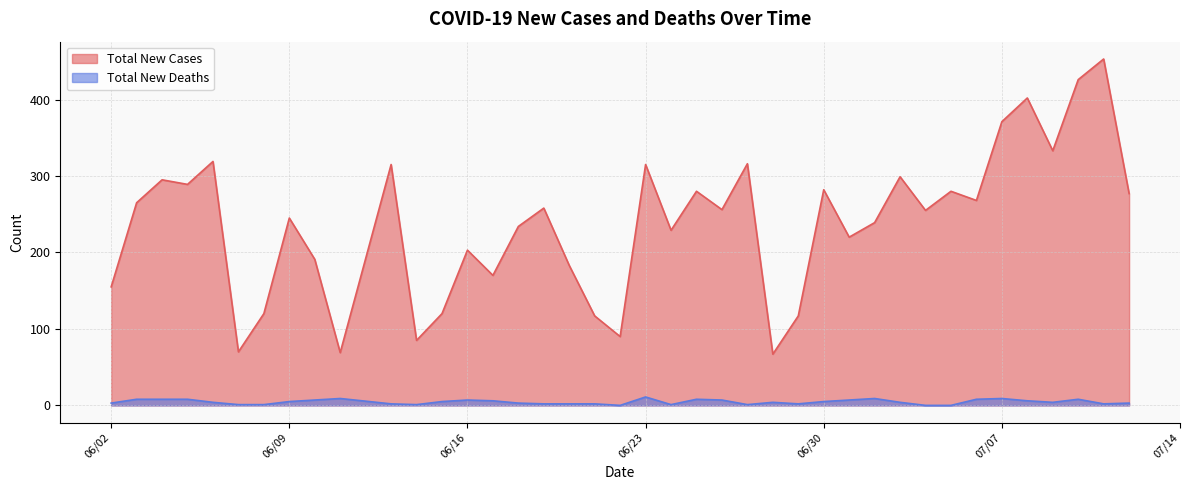

What position from the right is 07/03/2020?

10